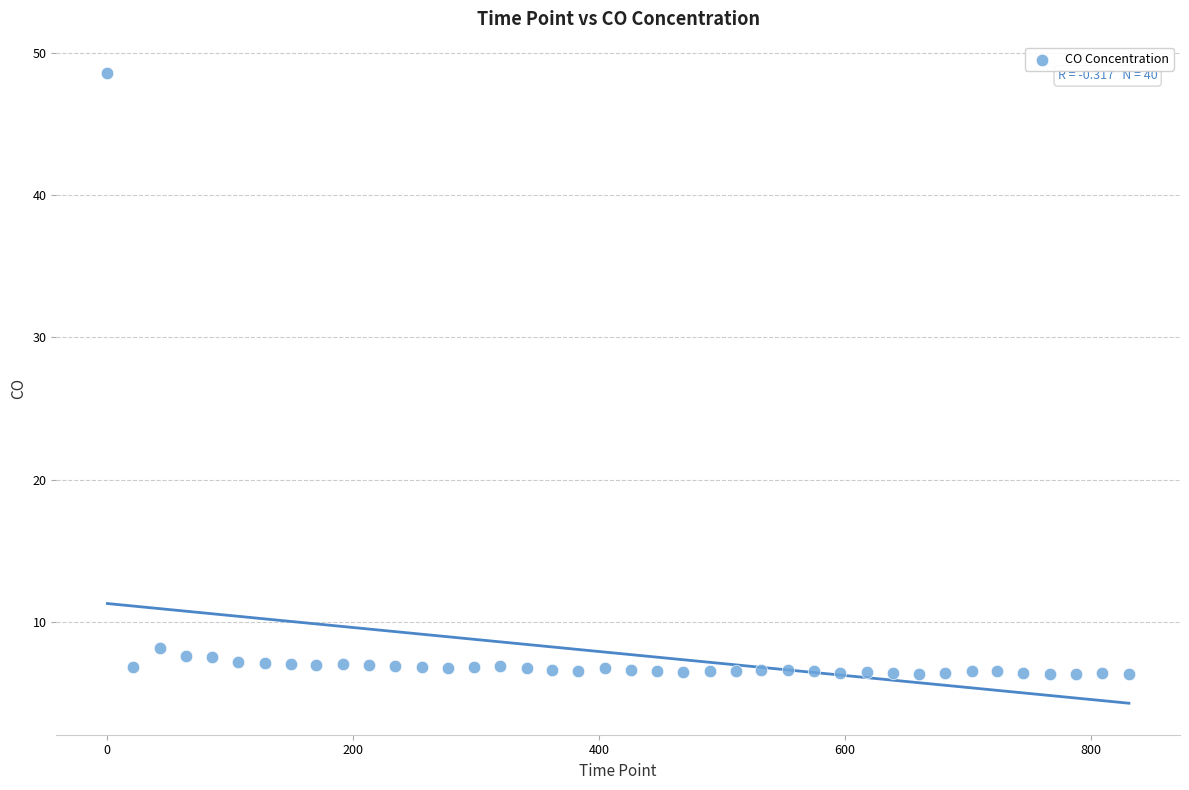

What is the range of Y values (max minus min)?

42.2